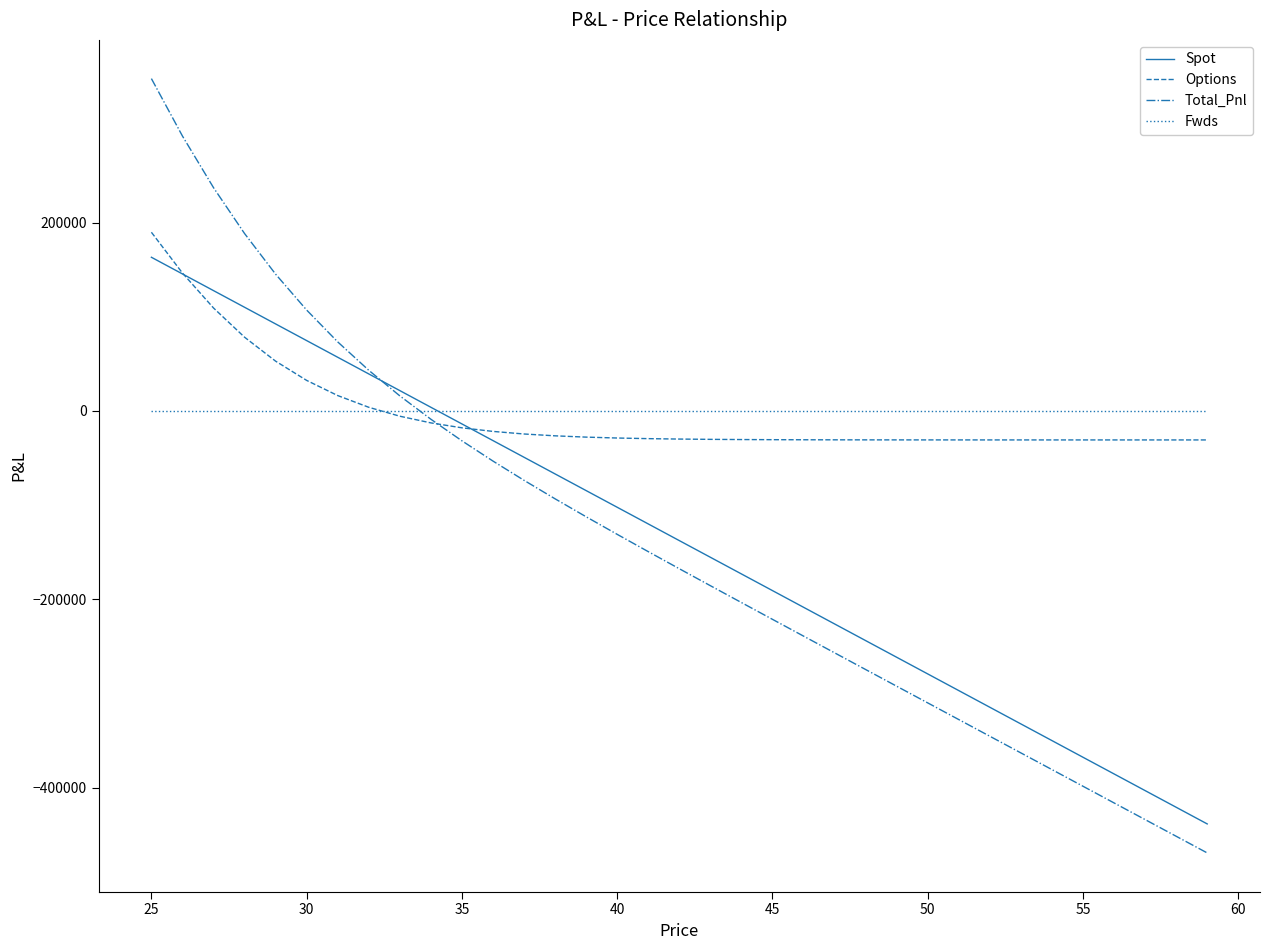

True or false: Total_Pnl has more than 2 points higher than both neighbors.

False